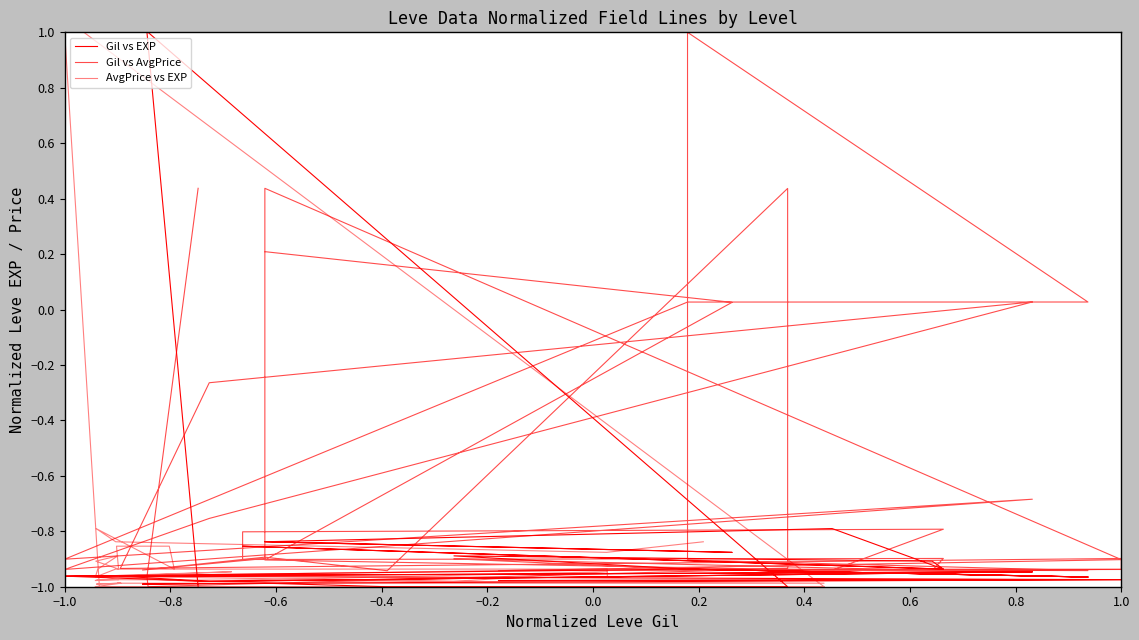

Count the number of data series in this chart.

3